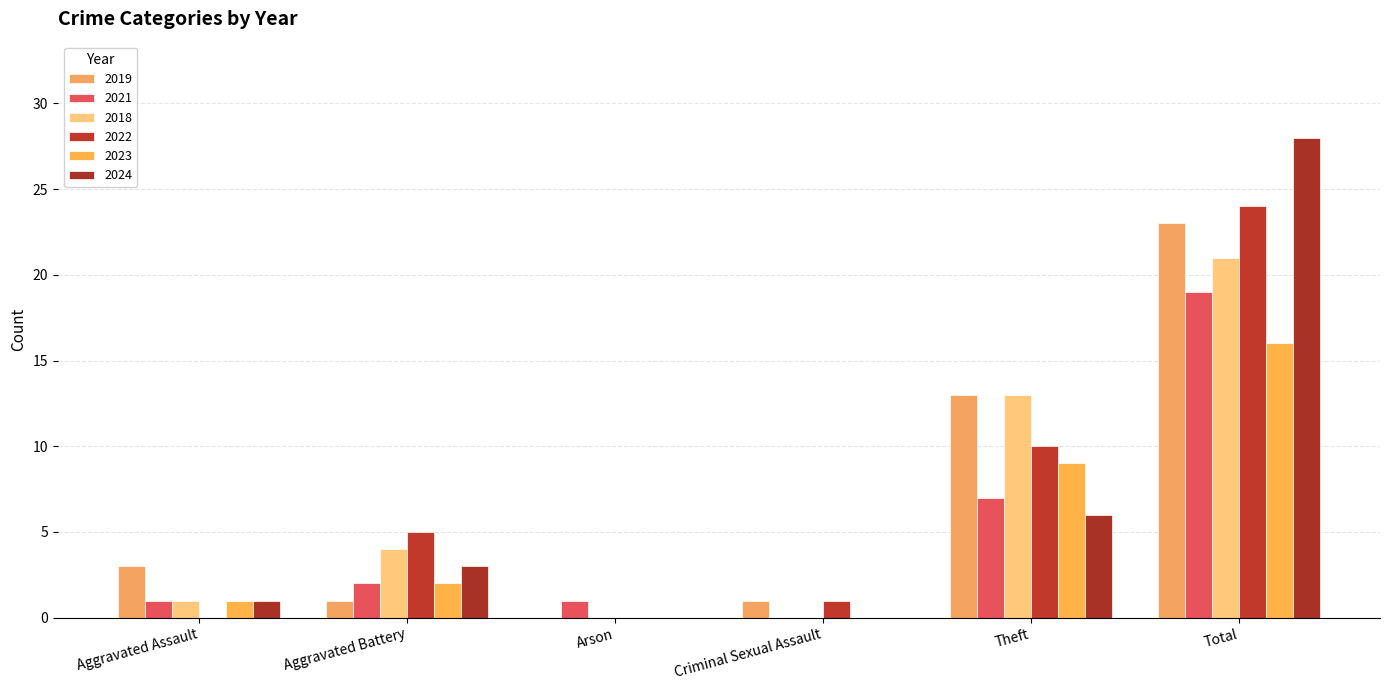

At which label does 2021 first exceed 2?

Theft